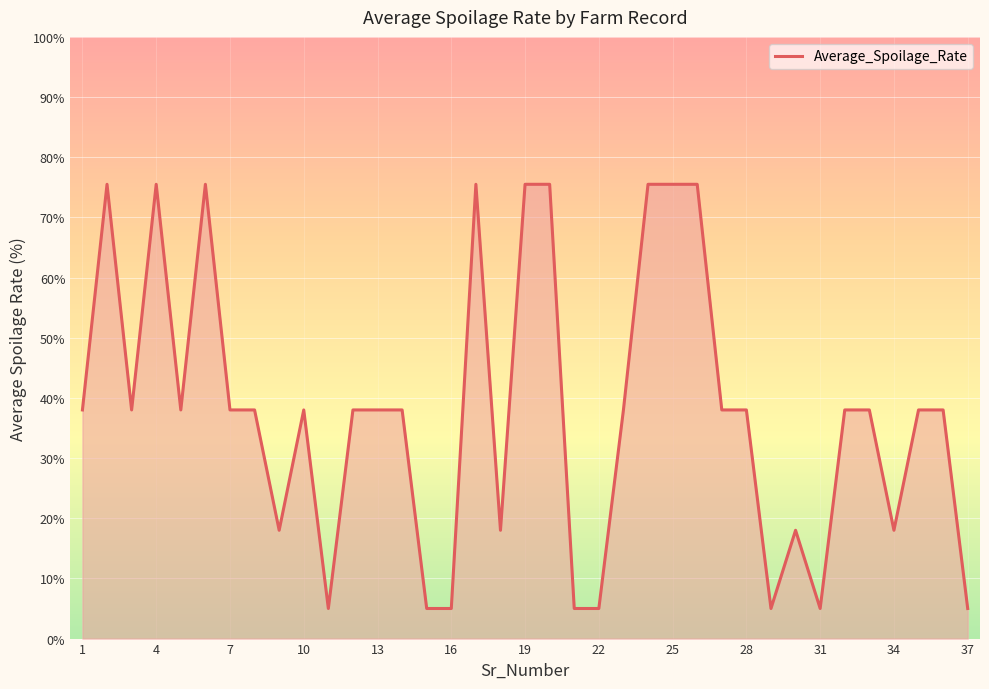

What is the minimum value shown in the chart?

5.0